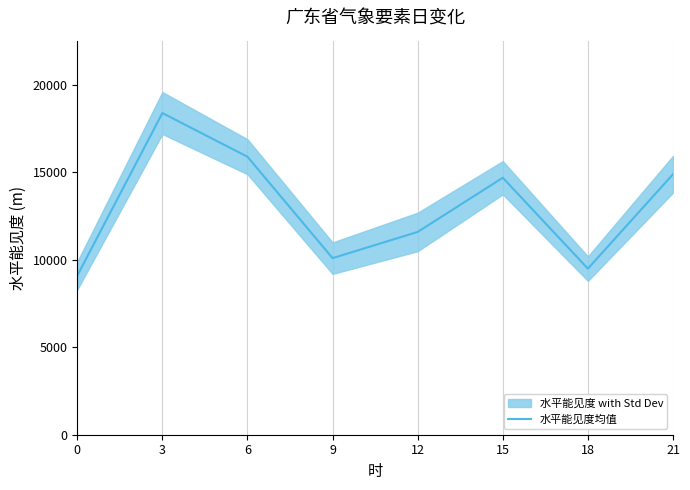

How many data points does each series have?

8